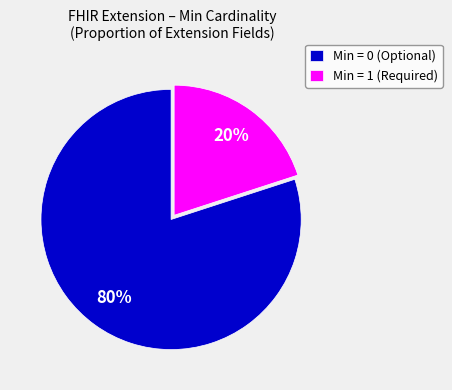

Is the sum of Min = 0 (Optional) and Min = 1 (Required) greater than half?

Yes